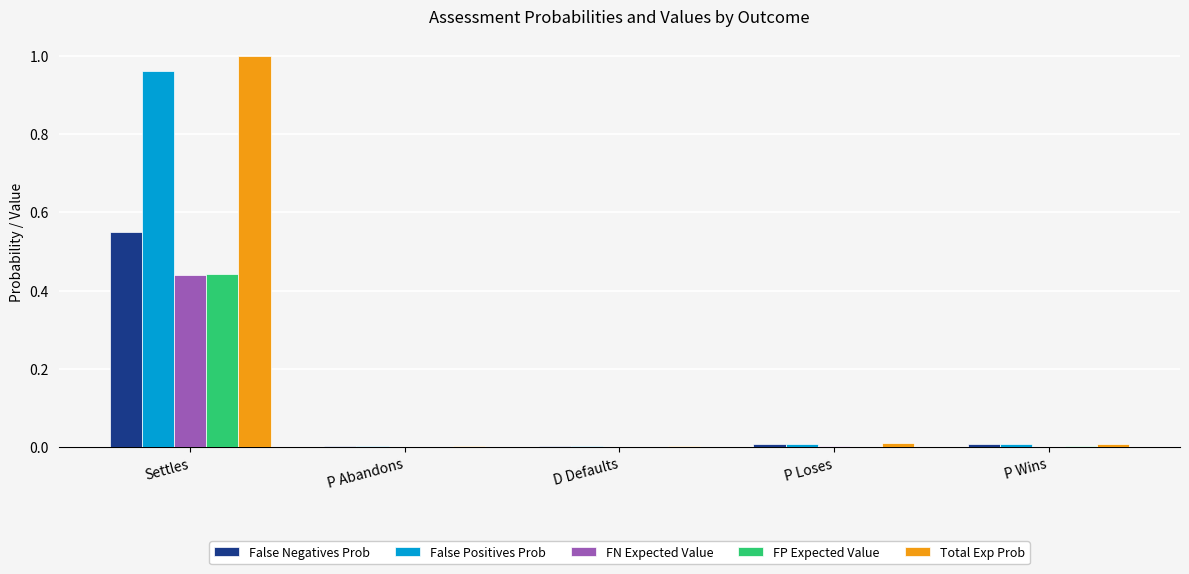

Does the chart contain stacked bars?

No